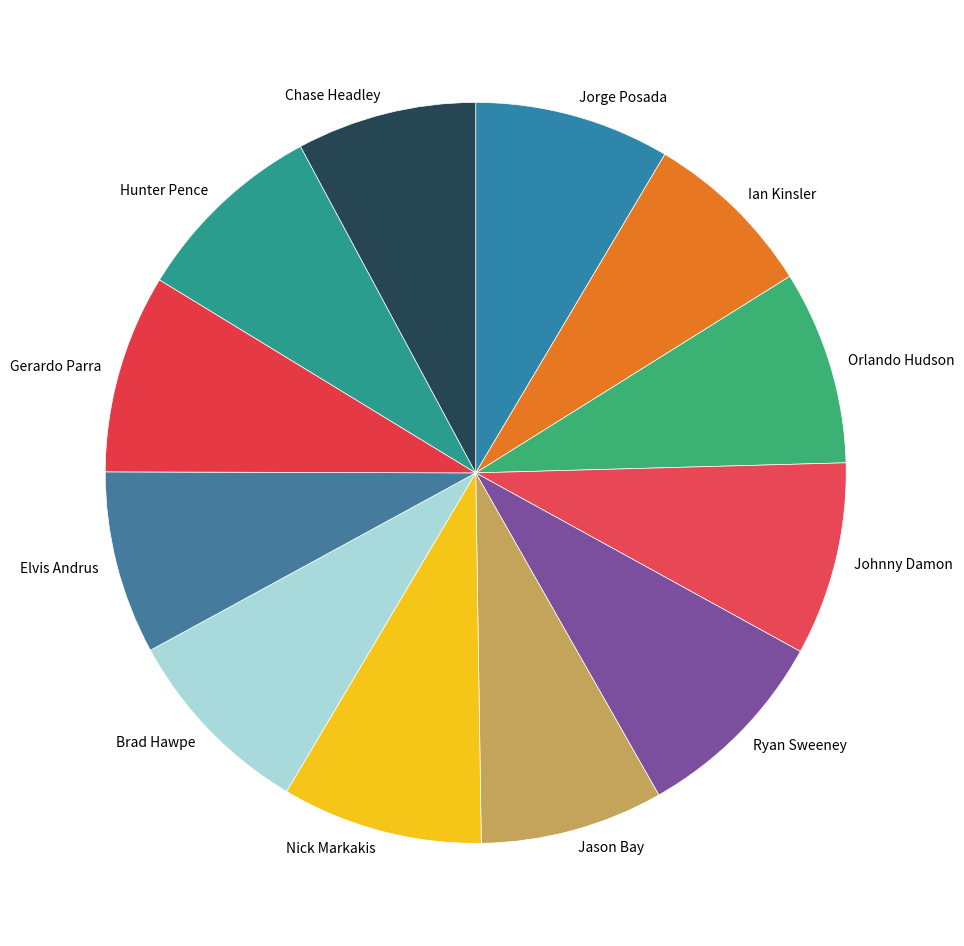

Is it true that Johnny Damon is 18% of the pie?

False